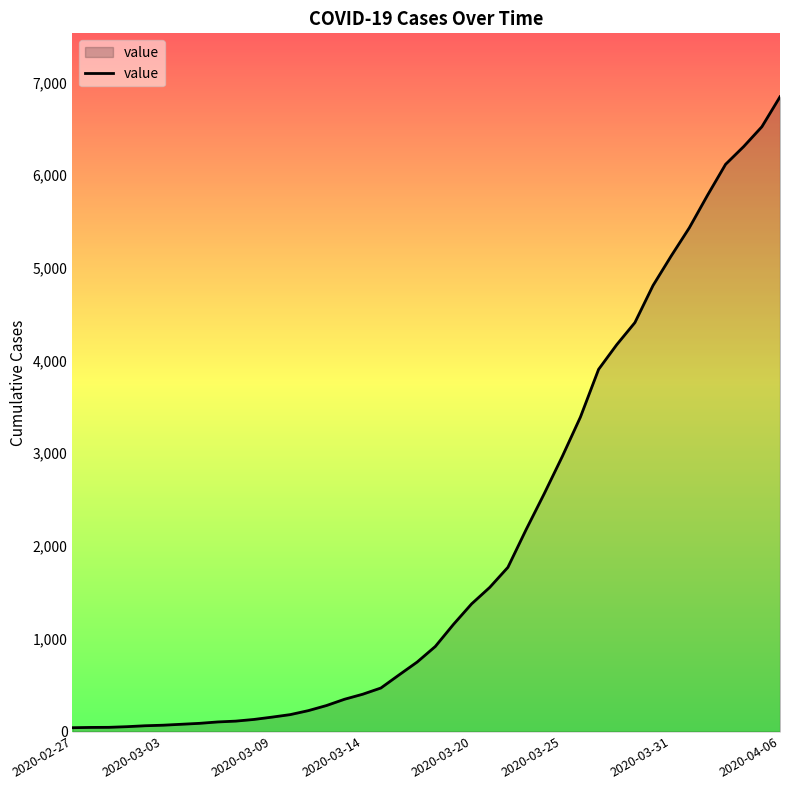

What is the maximum value shown in the chart?

6844